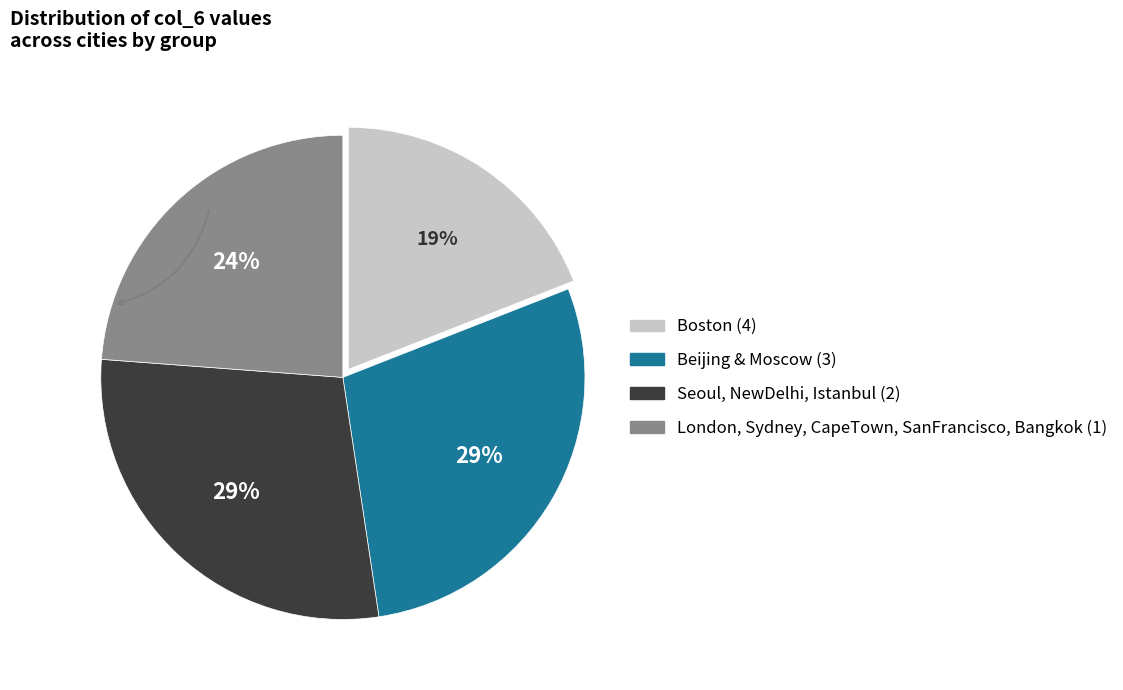

Does any single category account for the majority?

No